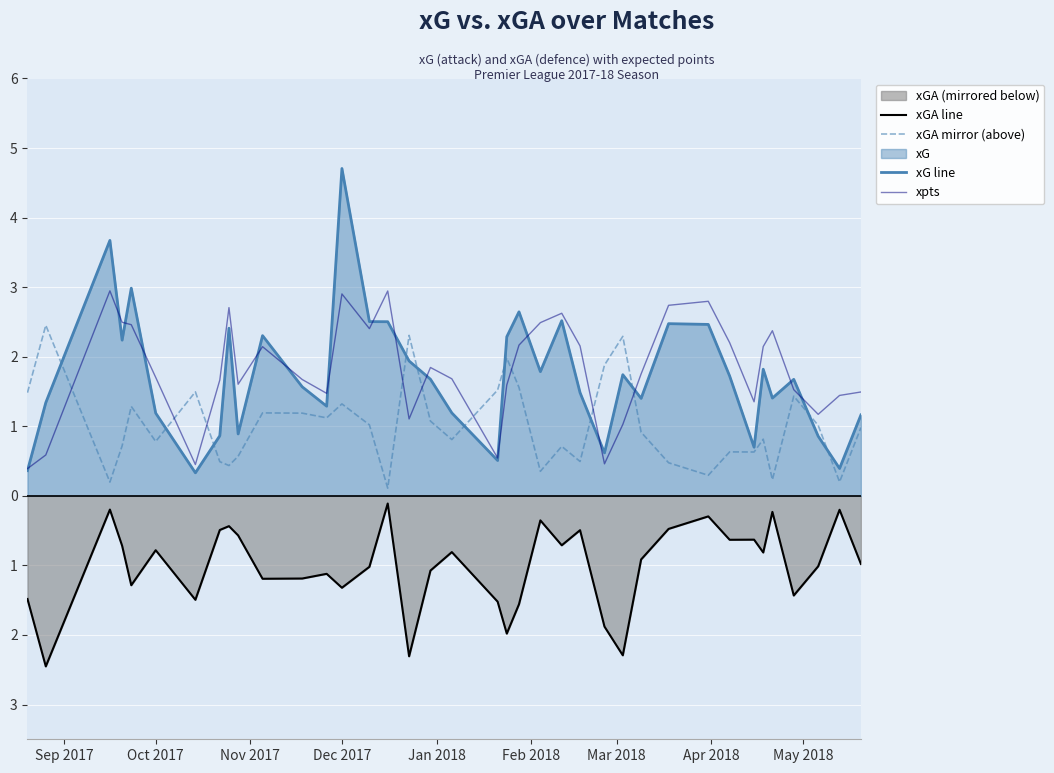

True or false: xpts and xG line intersect in this chart.

True